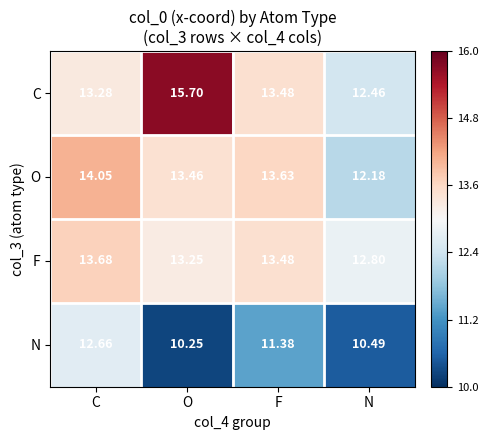

At which label does C first exceed 13?

C